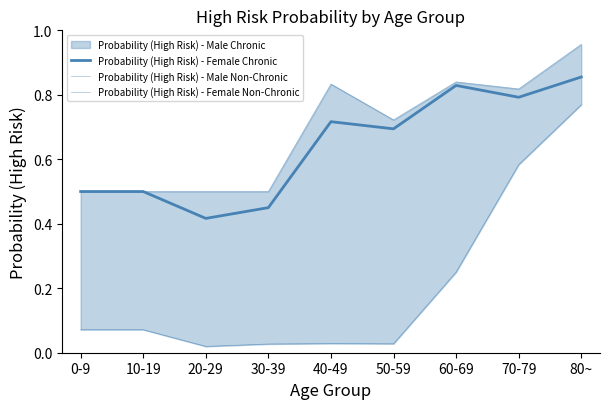

What is the difference between the maximum and minimum values in the Probability (High Risk) - Female Non-Chronic series?

0.5